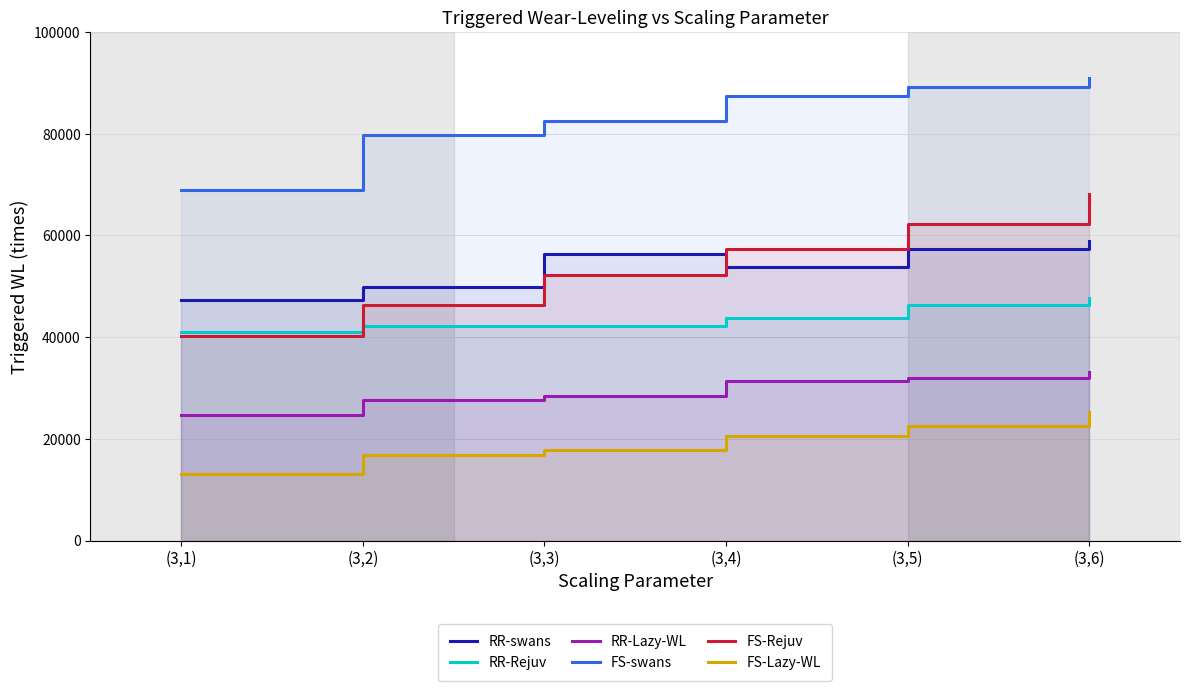

The value of RR-Rejuv at (3,2) is 75662. True or false?

False